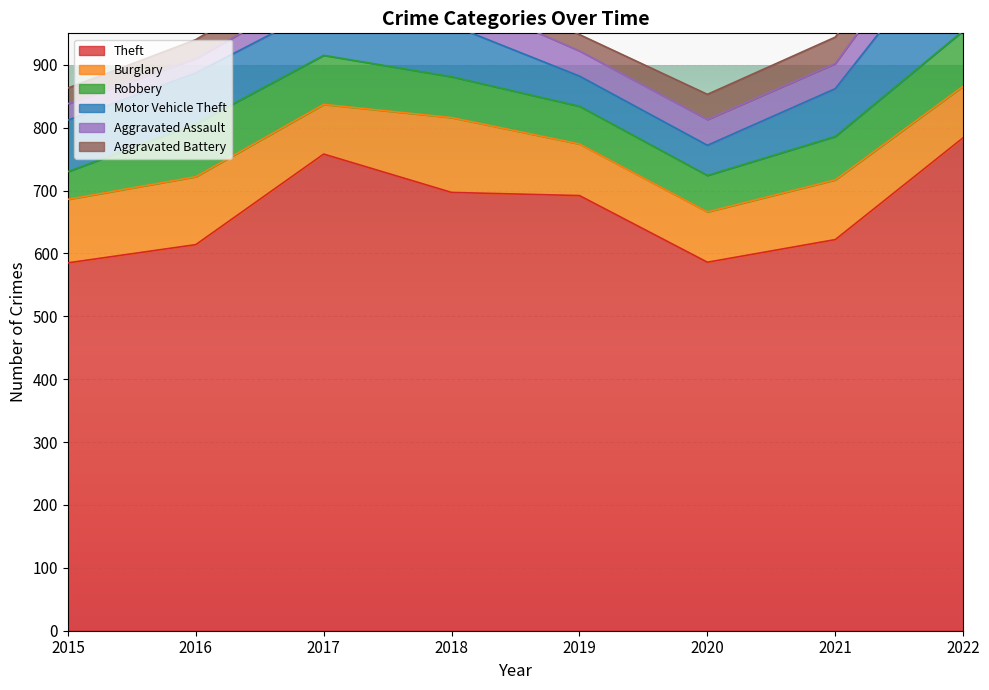

Reading right to left, list all the values displayed in this chart.

Theft: 784	622	586	692	697	758	614	585
Burglary: 82	95	80	82	119	79	108	101
Robbery: 88	69	58	60	65	78	84	44
Motor Vehicle Theft: 167	76	48	48	82	77	81	82
Aggravated Assault: 61	40	41	40	48	32	23	26
Aggravated Battery: 42	42	40	26	27	38	30	25